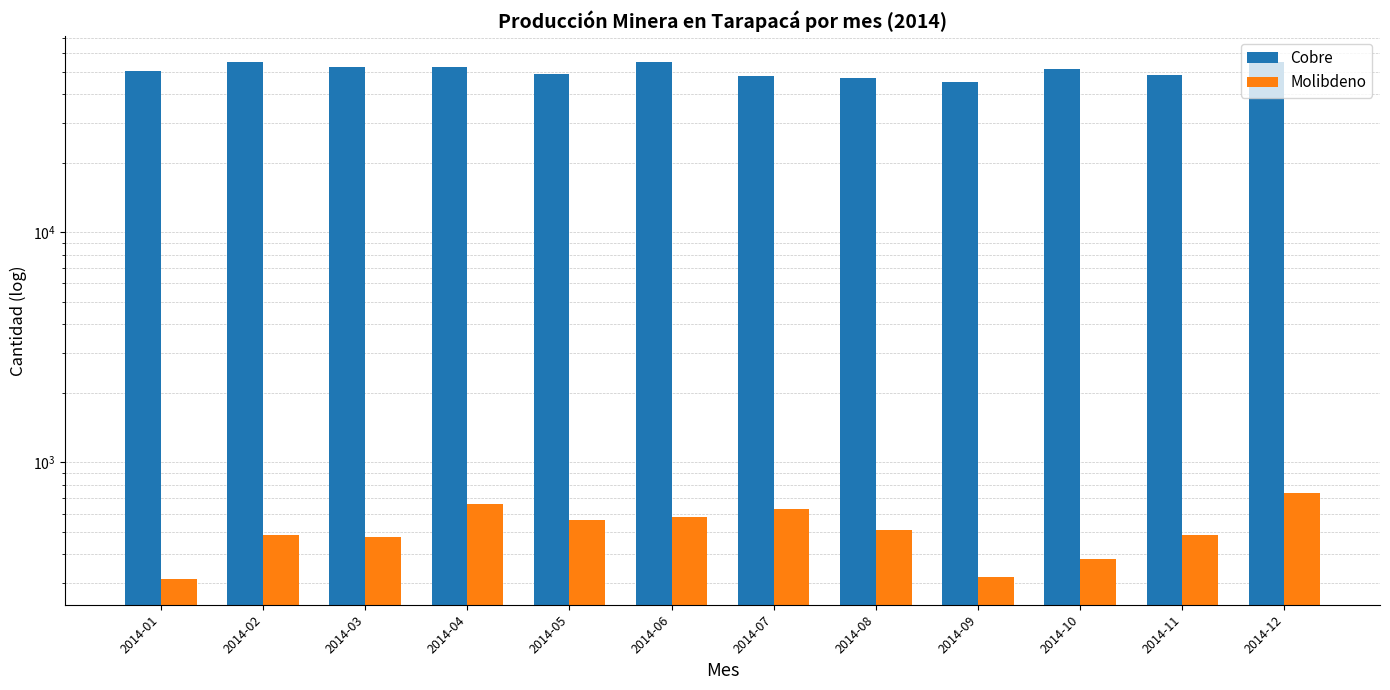

True or false: Cobre has a value of 48738 at 2014-05.

True